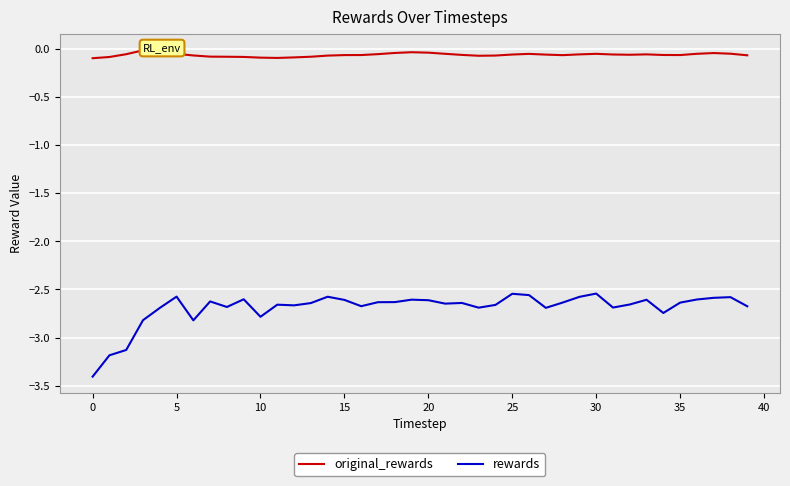

What is the minimum value shown in the chart?

-3.4